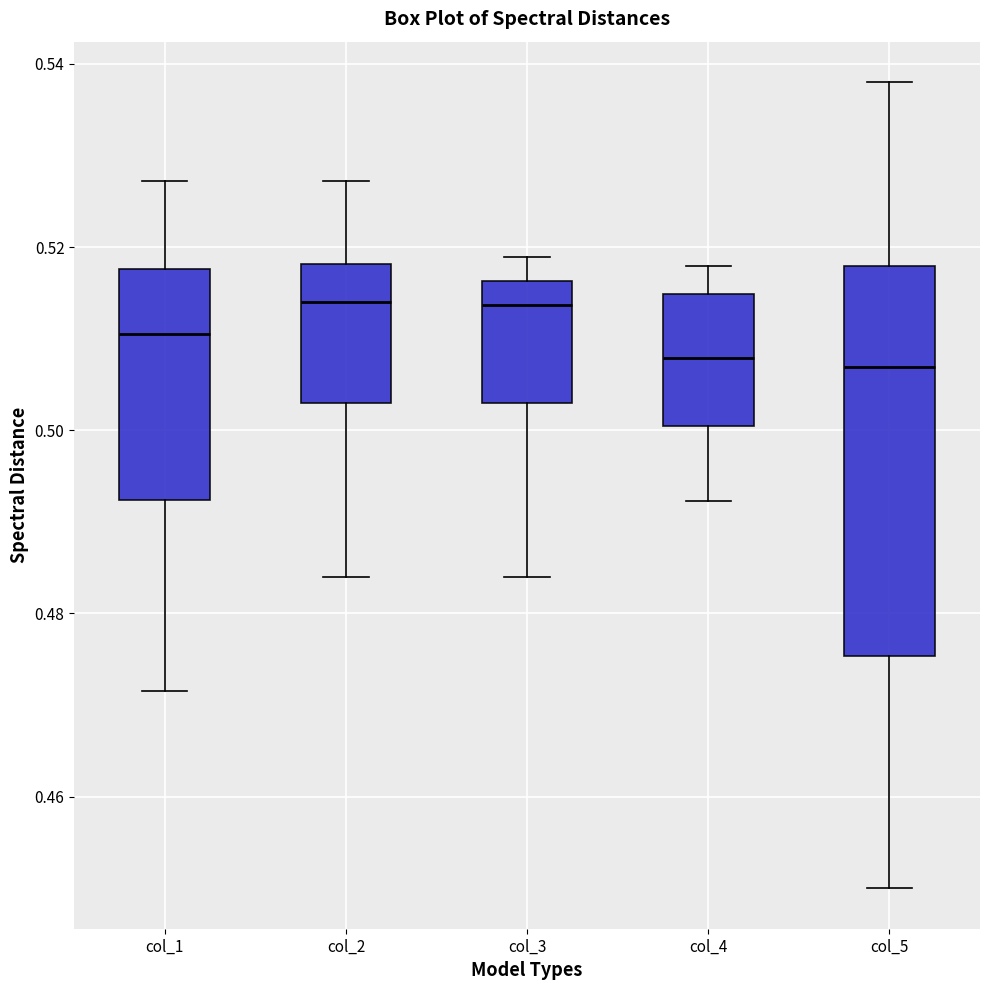

Reading left to right, read every box against the y-axis: the position of its median line, the range the box covers, and the ends of its whiskers. The values are not printed on the chart, so give them approximately, as read against the axis.

col_1: median 0.510, box 0.492 to 0.518, whiskers 0.472 to 0.528
col_2: median 0.514, box 0.502 to 0.518, whiskers 0.484 to 0.528
col_3: median 0.514, box 0.502 to 0.516, whiskers 0.484 to 0.518
col_4: median 0.508, box 0.500 to 0.514, whiskers 0.492 to 0.518
col_5: median 0.506, box 0.476 to 0.518, whiskers 0.450 to 0.538